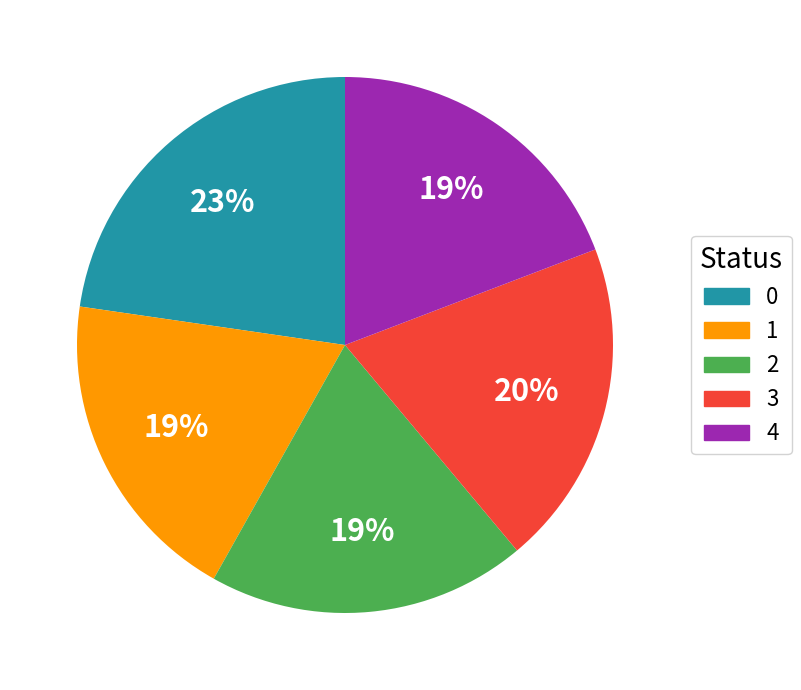

To the nearest percent, what is the difference between the largest and smallest slice percentages?

4%